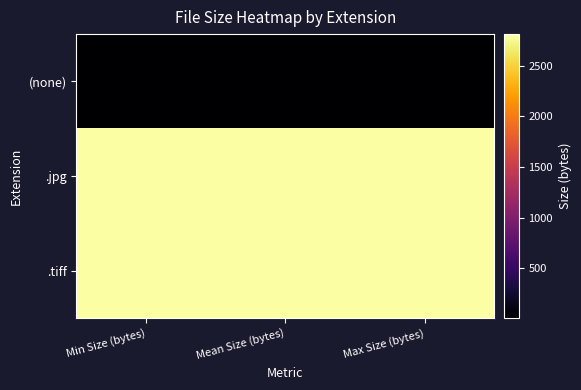

Reading left to right, list all the values displayed in this chart.

(none): Min Size (bytes)=10	Mean Size (bytes)=10	Max Size (bytes)=10
.jpg: Min Size (bytes)=2814	Mean Size (bytes)=2814	Max Size (bytes)=2814
.tiff: Min Size (bytes)=2814	Mean Size (bytes)=2814	Max Size (bytes)=2814